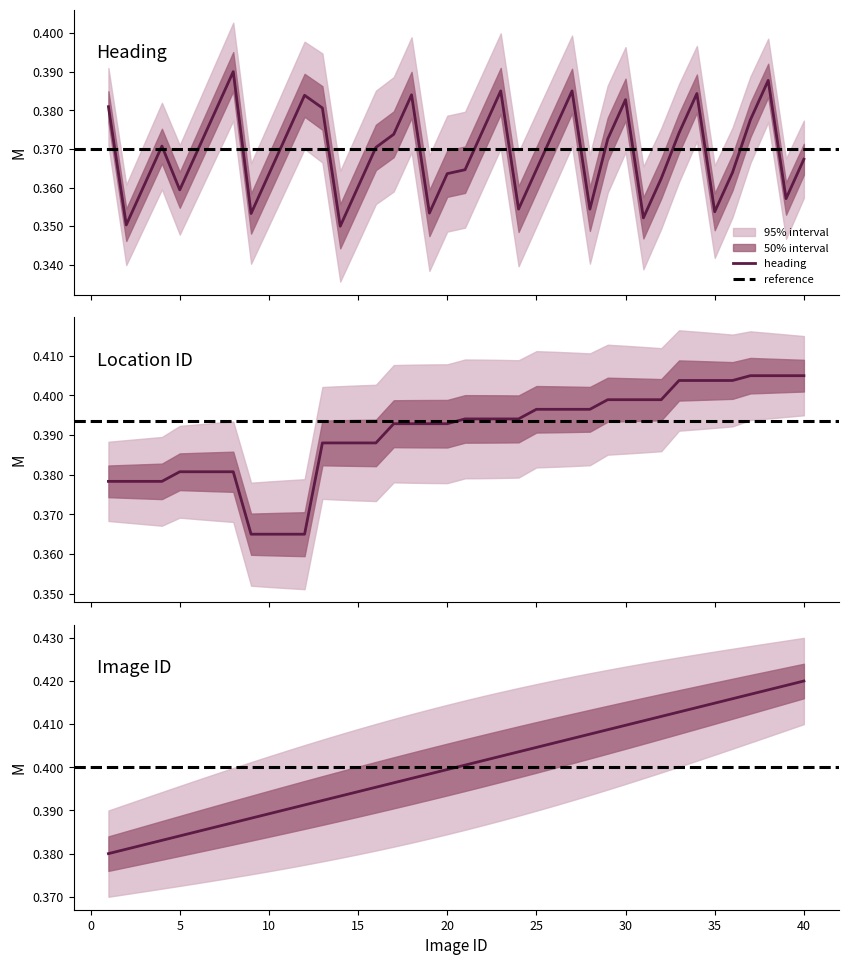

At 21, list the series in order from smallest to largest.

heading, loc_id, id